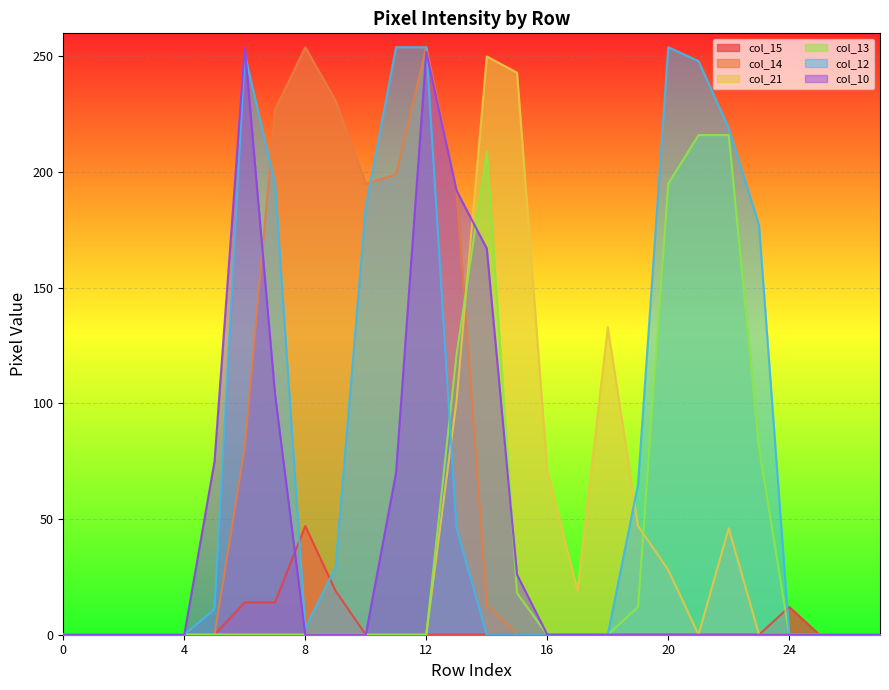

The col_15 series shows 63 at 8. True or false?

False